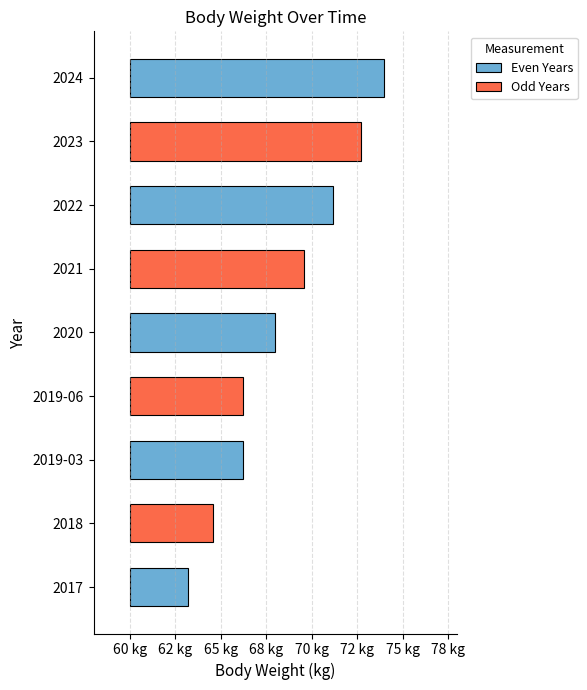

List the labels in order of value, smallest first.

2017, 2018, 2019-03, 2019-06, 2020, 2021, 2022, 2023, 2024